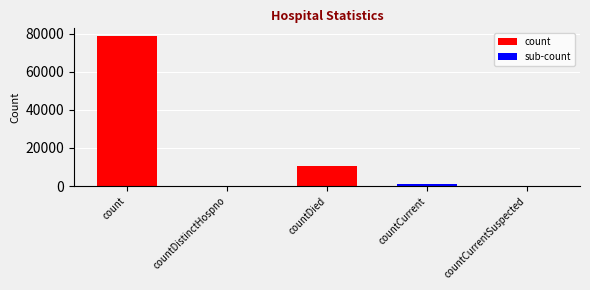

Reading left to right, transcribe all the data shown in this chart.

count: 78802	0	10568	0	0
sub-count: 0	0	0	917	0